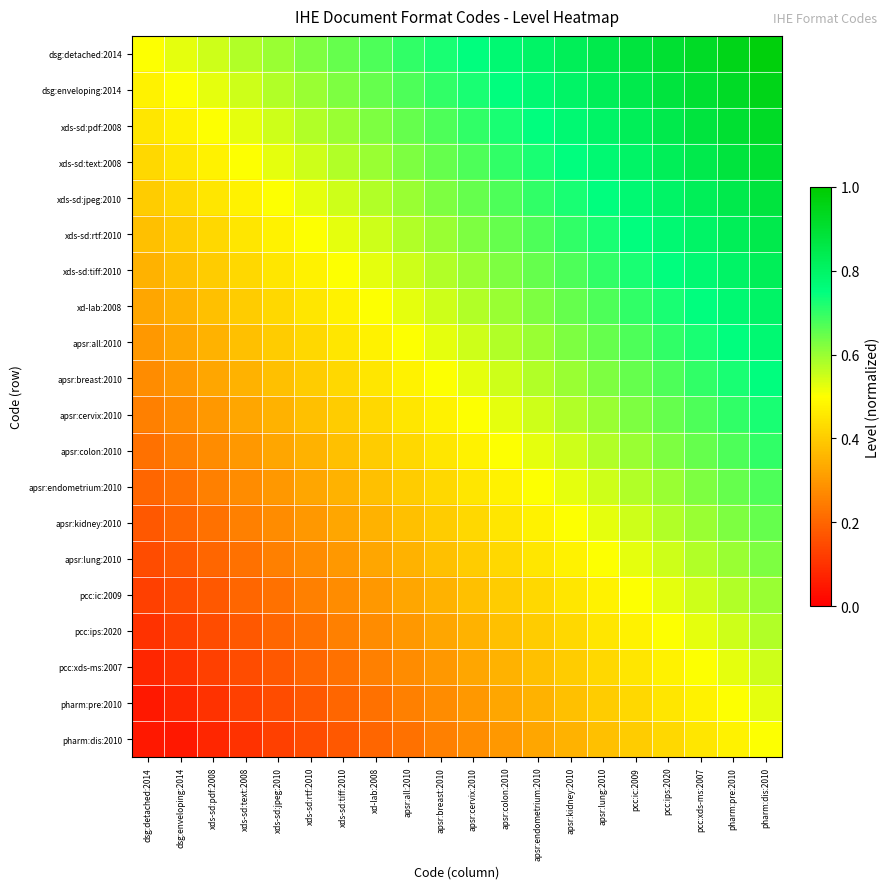

Reading left to right, transcribe all the data shown in this chart.

dsg:detached:2014: dsg:detached:2014=0.5	dsg:enveloping:2014=0.5	xds-sd:pdf:2008=0.6	xds-sd:text:2008=0.6	xds-sd:jpeg:2010=0.6	xds-sd:rtf:2010=0.6	xds-sd:tiff:2010=0.7	xd-lab:2008=0.7	apsr:all:2010=0.7	apsr:breast:2010=0.7	apsr:cervix:2010=0.8	apsr:colon:2010=0.8	apsr:endometrium:2010=0.8	apsr:kidney:2010=0.8	apsr:lung:2010=0.8	pcc:ic:2009=0.9	pcc:ips:2020=0.9	pcc:xds-ms:2007=0.9	pharm:pre:2010=0.9	pharm:dis:2010=1.0
dsg:enveloping:2014: dsg:detached:2014=0.5	dsg:enveloping:2014=0.5	xds-sd:pdf:2008=0.5	xds-sd:text:2008=0.6	xds-sd:jpeg:2010=0.6	xds-sd:rtf:2010=0.6	xds-sd:tiff:2010=0.6	xd-lab:2008=0.7	apsr:all:2010=0.7	apsr:breast:2010=0.7	apsr:cervix:2010=0.7	apsr:colon:2010=0.8	apsr:endometrium:2010=0.8	apsr:kidney:2010=0.8	apsr:lung:2010=0.8	pcc:ic:2009=0.8	pcc:ips:2020=0.9	pcc:xds-ms:2007=0.9	pharm:pre:2010=0.9	pharm:dis:2010=0.9
xds-sd:pdf:2008: dsg:detached:2014=0.5	dsg:enveloping:2014=0.5	xds-sd:pdf:2008=0.5	xds-sd:text:2008=0.5	xds-sd:jpeg:2010=0.6	xds-sd:rtf:2010=0.6	xds-sd:tiff:2010=0.6	xd-lab:2008=0.6	apsr:all:2010=0.7	apsr:breast:2010=0.7	apsr:cervix:2010=0.7	apsr:colon:2010=0.7	apsr:endometrium:2010=0.8	apsr:kidney:2010=0.8	apsr:lung:2010=0.8	pcc:ic:2009=0.8	pcc:ips:2020=0.8	pcc:xds-ms:2007=0.9	pharm:pre:2010=0.9	pharm:dis:2010=0.9
xds-sd:text:2008: dsg:detached:2014=0.4	dsg:enveloping:2014=0.5	xds-sd:pdf:2008=0.5	xds-sd:text:2008=0.5	xds-sd:jpeg:2010=0.5	xds-sd:rtf:2010=0.6	xds-sd:tiff:2010=0.6	xd-lab:2008=0.6	apsr:all:2010=0.6	apsr:breast:2010=0.7	apsr:cervix:2010=0.7	apsr:colon:2010=0.7	apsr:endometrium:2010=0.7	apsr:kidney:2010=0.8	apsr:lung:2010=0.8	pcc:ic:2009=0.8	pcc:ips:2020=0.8	pcc:xds-ms:2007=0.8	pharm:pre:2010=0.9	pharm:dis:2010=0.9
xds-sd:jpeg:2010: dsg:detached:2014=0.4	dsg:enveloping:2014=0.4	xds-sd:pdf:2008=0.5	xds-sd:text:2008=0.5	xds-sd:jpeg:2010=0.5	xds-sd:rtf:2010=0.5	xds-sd:tiff:2010=0.6	xd-lab:2008=0.6	apsr:all:2010=0.6	apsr:breast:2010=0.6	apsr:cervix:2010=0.7	apsr:colon:2010=0.7	apsr:endometrium:2010=0.7	apsr:kidney:2010=0.7	apsr:lung:2010=0.8	pcc:ic:2009=0.8	pcc:ips:2020=0.8	pcc:xds-ms:2007=0.8	pharm:pre:2010=0.8	pharm:dis:2010=0.9
xds-sd:rtf:2010: dsg:detached:2014=0.4	dsg:enveloping:2014=0.4	xds-sd:pdf:2008=0.4	xds-sd:text:2008=0.5	xds-sd:jpeg:2010=0.5	xds-sd:rtf:2010=0.5	xds-sd:tiff:2010=0.5	xd-lab:2008=0.6	apsr:all:2010=0.6	apsr:breast:2010=0.6	apsr:cervix:2010=0.6	apsr:colon:2010=0.7	apsr:endometrium:2010=0.7	apsr:kidney:2010=0.7	apsr:lung:2010=0.7	pcc:ic:2009=0.8	pcc:ips:2020=0.8	pcc:xds-ms:2007=0.8	pharm:pre:2010=0.8	pharm:dis:2010=0.8
xds-sd:tiff:2010: dsg:detached:2014=0.3	dsg:enveloping:2014=0.4	xds-sd:pdf:2008=0.4	xds-sd:text:2008=0.4	xds-sd:jpeg:2010=0.5	xds-sd:rtf:2010=0.5	xds-sd:tiff:2010=0.5	xd-lab:2008=0.5	apsr:all:2010=0.6	apsr:breast:2010=0.6	apsr:cervix:2010=0.6	apsr:colon:2010=0.6	apsr:endometrium:2010=0.7	apsr:kidney:2010=0.7	apsr:lung:2010=0.7	pcc:ic:2009=0.7	pcc:ips:2020=0.8	pcc:xds-ms:2007=0.8	pharm:pre:2010=0.8	pharm:dis:2010=0.8
xd-lab:2008: dsg:detached:2014=0.3	dsg:enveloping:2014=0.3	xds-sd:pdf:2008=0.4	xds-sd:text:2008=0.4	xds-sd:jpeg:2010=0.4	xds-sd:rtf:2010=0.5	xds-sd:tiff:2010=0.5	xd-lab:2008=0.5	apsr:all:2010=0.5	apsr:breast:2010=0.6	apsr:cervix:2010=0.6	apsr:colon:2010=0.6	apsr:endometrium:2010=0.6	apsr:kidney:2010=0.7	apsr:lung:2010=0.7	pcc:ic:2009=0.7	pcc:ips:2020=0.7	pcc:xds-ms:2007=0.8	pharm:pre:2010=0.8	pharm:dis:2010=0.8
apsr:all:2010: dsg:detached:2014=0.3	dsg:enveloping:2014=0.3	xds-sd:pdf:2008=0.3	xds-sd:text:2008=0.4	xds-sd:jpeg:2010=0.4	xds-sd:rtf:2010=0.4	xds-sd:tiff:2010=0.5	xd-lab:2008=0.5	apsr:all:2010=0.5	apsr:breast:2010=0.5	apsr:cervix:2010=0.6	apsr:colon:2010=0.6	apsr:endometrium:2010=0.6	apsr:kidney:2010=0.6	apsr:lung:2010=0.7	pcc:ic:2009=0.7	pcc:ips:2020=0.7	pcc:xds-ms:2007=0.7	pharm:pre:2010=0.8	pharm:dis:2010=0.8
apsr:breast:2010: dsg:detached:2014=0.3	dsg:enveloping:2014=0.3	xds-sd:pdf:2008=0.3	xds-sd:text:2008=0.3	xds-sd:jpeg:2010=0.4	xds-sd:rtf:2010=0.4	xds-sd:tiff:2010=0.4	xd-lab:2008=0.5	apsr:all:2010=0.5	apsr:breast:2010=0.5	apsr:cervix:2010=0.5	apsr:colon:2010=0.6	apsr:endometrium:2010=0.6	apsr:kidney:2010=0.6	apsr:lung:2010=0.6	pcc:ic:2009=0.7	pcc:ips:2020=0.7	pcc:xds-ms:2007=0.7	pharm:pre:2010=0.7	pharm:dis:2010=0.8
apsr:cervix:2010: dsg:detached:2014=0.2	dsg:enveloping:2014=0.3	xds-sd:pdf:2008=0.3	xds-sd:text:2008=0.3	xds-sd:jpeg:2010=0.3	xds-sd:rtf:2010=0.4	xds-sd:tiff:2010=0.4	xd-lab:2008=0.4	apsr:all:2010=0.5	apsr:breast:2010=0.5	apsr:cervix:2010=0.5	apsr:colon:2010=0.5	apsr:endometrium:2010=0.6	apsr:kidney:2010=0.6	apsr:lung:2010=0.6	pcc:ic:2009=0.6	pcc:ips:2020=0.7	pcc:xds-ms:2007=0.7	pharm:pre:2010=0.7	pharm:dis:2010=0.7
apsr:colon:2010: dsg:detached:2014=0.2	dsg:enveloping:2014=0.2	xds-sd:pdf:2008=0.3	xds-sd:text:2008=0.3	xds-sd:jpeg:2010=0.3	xds-sd:rtf:2010=0.3	xds-sd:tiff:2010=0.4	xd-lab:2008=0.4	apsr:all:2010=0.4	apsr:breast:2010=0.5	apsr:cervix:2010=0.5	apsr:colon:2010=0.5	apsr:endometrium:2010=0.5	apsr:kidney:2010=0.6	apsr:lung:2010=0.6	pcc:ic:2009=0.6	pcc:ips:2020=0.6	pcc:xds-ms:2007=0.7	pharm:pre:2010=0.7	pharm:dis:2010=0.7
apsr:endometrium:2010: dsg:detached:2014=0.2	dsg:enveloping:2014=0.2	xds-sd:pdf:2008=0.2	xds-sd:text:2008=0.3	xds-sd:jpeg:2010=0.3	xds-sd:rtf:2010=0.3	xds-sd:tiff:2010=0.3	xd-lab:2008=0.4	apsr:all:2010=0.4	apsr:breast:2010=0.4	apsr:cervix:2010=0.5	apsr:colon:2010=0.5	apsr:endometrium:2010=0.5	apsr:kidney:2010=0.5	apsr:lung:2010=0.6	pcc:ic:2009=0.6	pcc:ips:2020=0.6	pcc:xds-ms:2007=0.6	pharm:pre:2010=0.7	pharm:dis:2010=0.7
apsr:kidney:2010: dsg:detached:2014=0.2	dsg:enveloping:2014=0.2	xds-sd:pdf:2008=0.2	xds-sd:text:2008=0.2	xds-sd:jpeg:2010=0.3	xds-sd:rtf:2010=0.3	xds-sd:tiff:2010=0.3	xd-lab:2008=0.3	apsr:all:2010=0.4	apsr:breast:2010=0.4	apsr:cervix:2010=0.4	apsr:colon:2010=0.5	apsr:endometrium:2010=0.5	apsr:kidney:2010=0.5	apsr:lung:2010=0.5	pcc:ic:2009=0.6	pcc:ips:2020=0.6	pcc:xds-ms:2007=0.6	pharm:pre:2010=0.6	pharm:dis:2010=0.7
apsr:lung:2010: dsg:detached:2014=0.2	dsg:enveloping:2014=0.2	xds-sd:pdf:2008=0.2	xds-sd:text:2008=0.2	xds-sd:jpeg:2010=0.2	xds-sd:rtf:2010=0.3	xds-sd:tiff:2010=0.3	xd-lab:2008=0.3	apsr:all:2010=0.3	apsr:breast:2010=0.4	apsr:cervix:2010=0.4	apsr:colon:2010=0.4	apsr:endometrium:2010=0.5	apsr:kidney:2010=0.5	apsr:lung:2010=0.5	pcc:ic:2009=0.5	pcc:ips:2020=0.6	pcc:xds-ms:2007=0.6	pharm:pre:2010=0.6	pharm:dis:2010=0.6
pcc:ic:2009: dsg:detached:2014=0.1	dsg:enveloping:2014=0.2	xds-sd:pdf:2008=0.2	xds-sd:text:2008=0.2	xds-sd:jpeg:2010=0.2	xds-sd:rtf:2010=0.2	xds-sd:tiff:2010=0.3	xd-lab:2008=0.3	apsr:all:2010=0.3	apsr:breast:2010=0.3	apsr:cervix:2010=0.4	apsr:colon:2010=0.4	apsr:endometrium:2010=0.4	apsr:kidney:2010=0.5	apsr:lung:2010=0.5	pcc:ic:2009=0.5	pcc:ips:2020=0.5	pcc:xds-ms:2007=0.6	pharm:pre:2010=0.6	pharm:dis:2010=0.6
pcc:ips:2020: dsg:detached:2014=0.1	dsg:enveloping:2014=0.1	xds-sd:pdf:2008=0.2	xds-sd:text:2008=0.2	xds-sd:jpeg:2010=0.2	xds-sd:rtf:2010=0.2	xds-sd:tiff:2010=0.2	xd-lab:2008=0.3	apsr:all:2010=0.3	apsr:breast:2010=0.3	apsr:cervix:2010=0.3	apsr:colon:2010=0.4	apsr:endometrium:2010=0.4	apsr:kidney:2010=0.4	apsr:lung:2010=0.5	pcc:ic:2009=0.5	pcc:ips:2020=0.5	pcc:xds-ms:2007=0.5	pharm:pre:2010=0.6	pharm:dis:2010=0.6
pcc:xds-ms:2007: dsg:detached:2014=0.1	dsg:enveloping:2014=0.1	xds-sd:pdf:2008=0.1	xds-sd:text:2008=0.2	xds-sd:jpeg:2010=0.2	xds-sd:rtf:2010=0.2	xds-sd:tiff:2010=0.2	xd-lab:2008=0.2	apsr:all:2010=0.3	apsr:breast:2010=0.3	apsr:cervix:2010=0.3	apsr:colon:2010=0.3	apsr:endometrium:2010=0.4	apsr:kidney:2010=0.4	apsr:lung:2010=0.4	pcc:ic:2009=0.5	pcc:ips:2020=0.5	pcc:xds-ms:2007=0.5	pharm:pre:2010=0.5	pharm:dis:2010=0.6
pharm:pre:2010: dsg:detached:2014=0.1	dsg:enveloping:2014=0.1	xds-sd:pdf:2008=0.1	xds-sd:text:2008=0.1	xds-sd:jpeg:2010=0.2	xds-sd:rtf:2010=0.2	xds-sd:tiff:2010=0.2	xd-lab:2008=0.2	apsr:all:2010=0.2	apsr:breast:2010=0.3	apsr:cervix:2010=0.3	apsr:colon:2010=0.3	apsr:endometrium:2010=0.3	apsr:kidney:2010=0.4	apsr:lung:2010=0.4	pcc:ic:2009=0.4	pcc:ips:2020=0.5	pcc:xds-ms:2007=0.5	pharm:pre:2010=0.5	pharm:dis:2010=0.5
pharm:dis:2010: dsg:detached:2014=0.1	dsg:enveloping:2014=0.1	xds-sd:pdf:2008=0.1	xds-sd:text:2008=0.1	xds-sd:jpeg:2010=0.1	xds-sd:rtf:2010=0.2	xds-sd:tiff:2010=0.2	xd-lab:2008=0.2	apsr:all:2010=0.2	apsr:breast:2010=0.2	apsr:cervix:2010=0.3	apsr:colon:2010=0.3	apsr:endometrium:2010=0.3	apsr:kidney:2010=0.3	apsr:lung:2010=0.4	pcc:ic:2009=0.4	pcc:ips:2020=0.4	pcc:xds-ms:2007=0.5	pharm:pre:2010=0.5	pharm:dis:2010=0.5